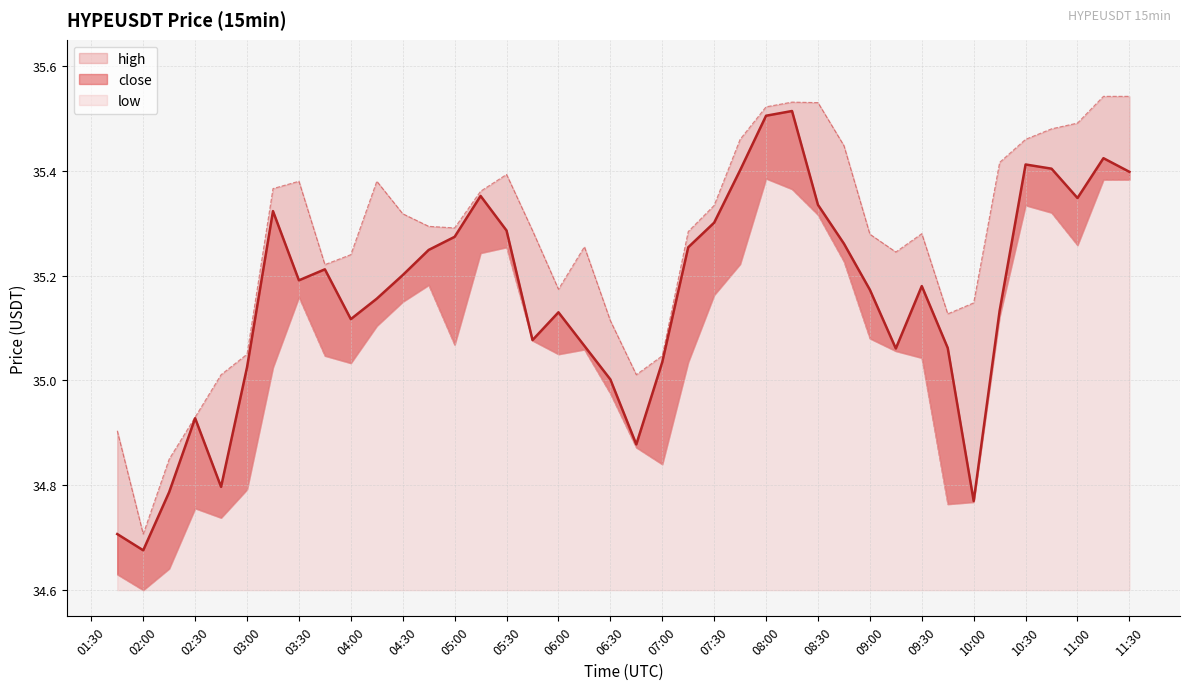

List the series in order of their overall mean, highest first.

high, close, low